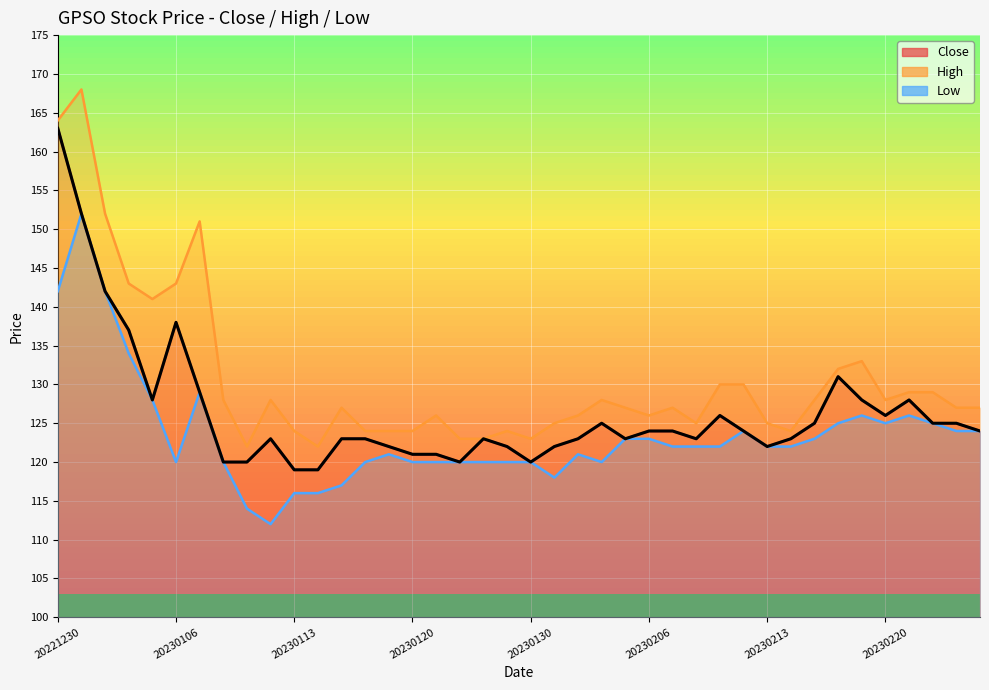

At which label does Close reach its minimum?

20230113